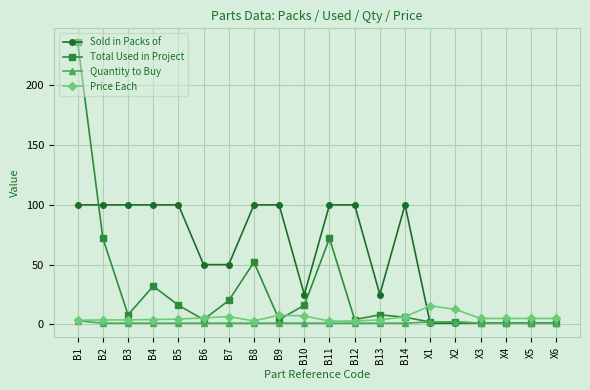

What is the difference between the highest and lowest values at B12?

99.0